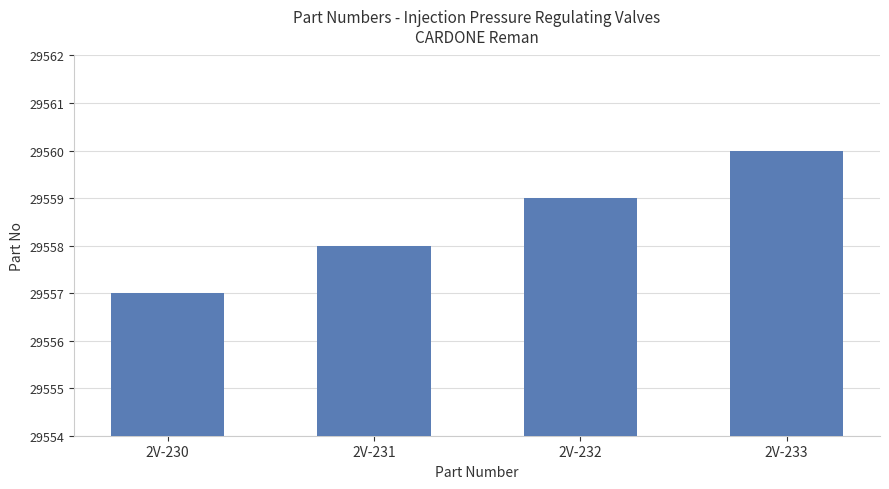

Which has a higher value, 2V-231 or 2V-230?

2V-231